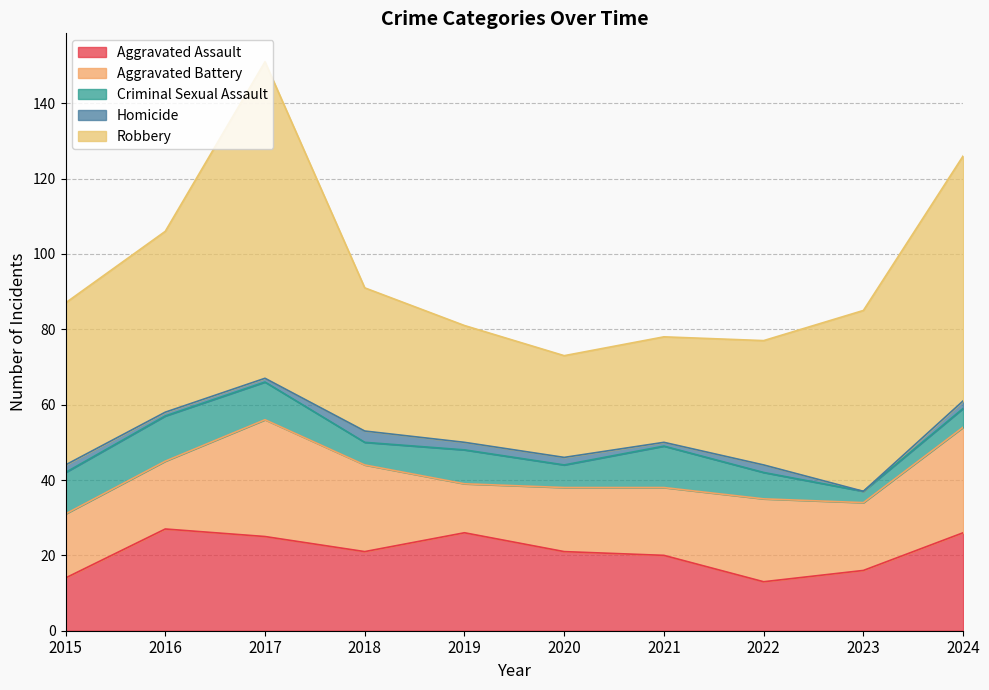

At how many categories does at least one series exceed 66?

1